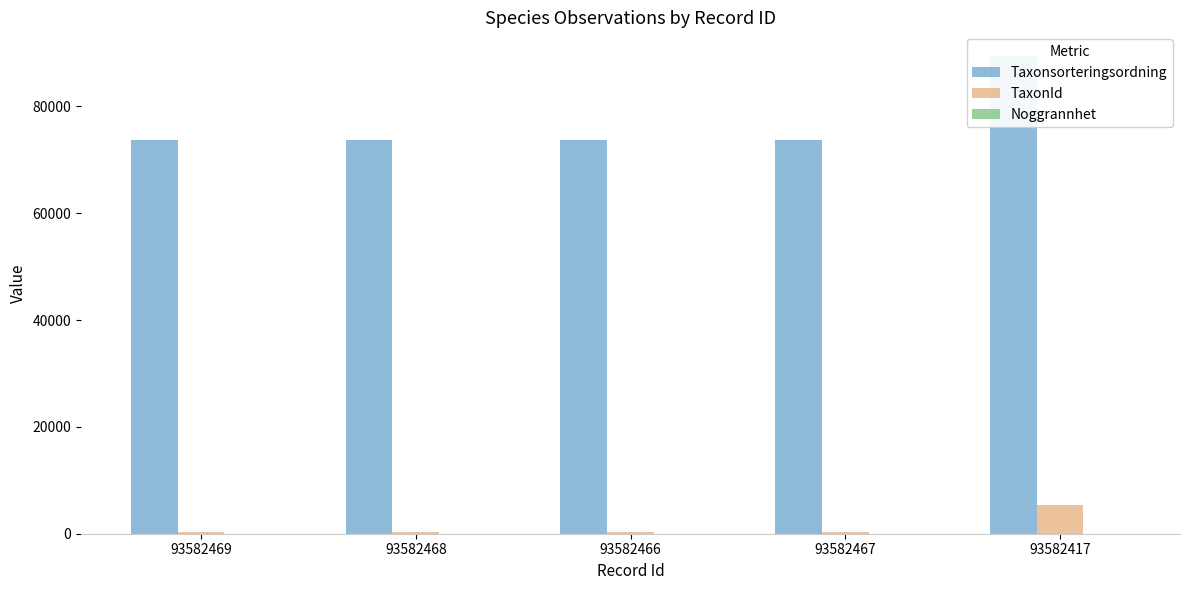

What are all the series names shown in the legend?

Taxonsorteringsordning, TaxonId, Noggrannhet